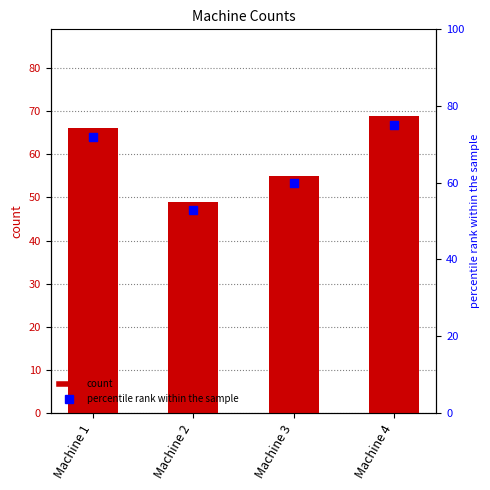

At which category is the sum across all series the highest?

Machine 4